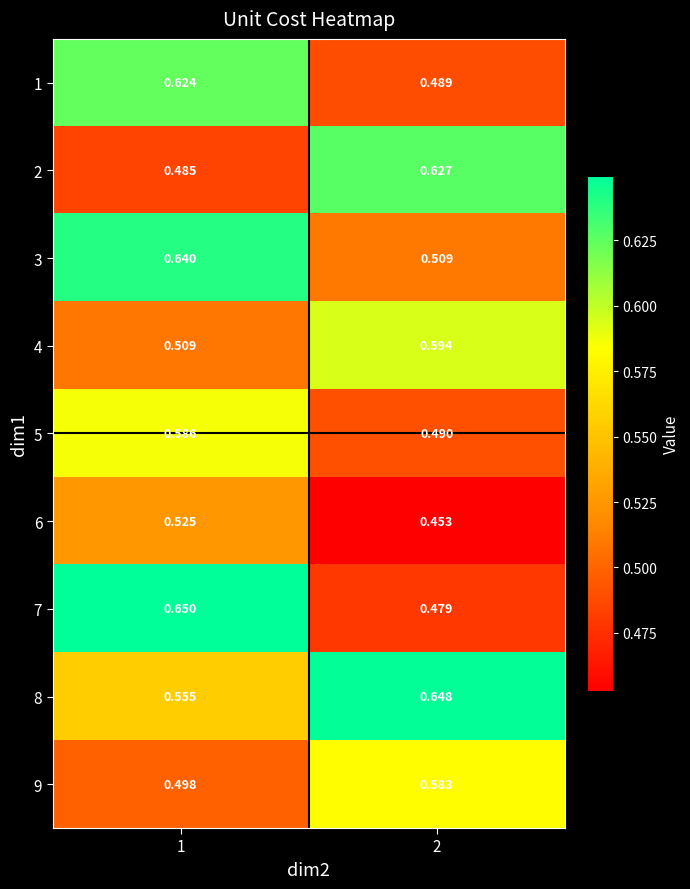

Rank the series by their maximum value, from lowest to highest.

6, 9, 5, 4, 1, 2, 3, 8, 7